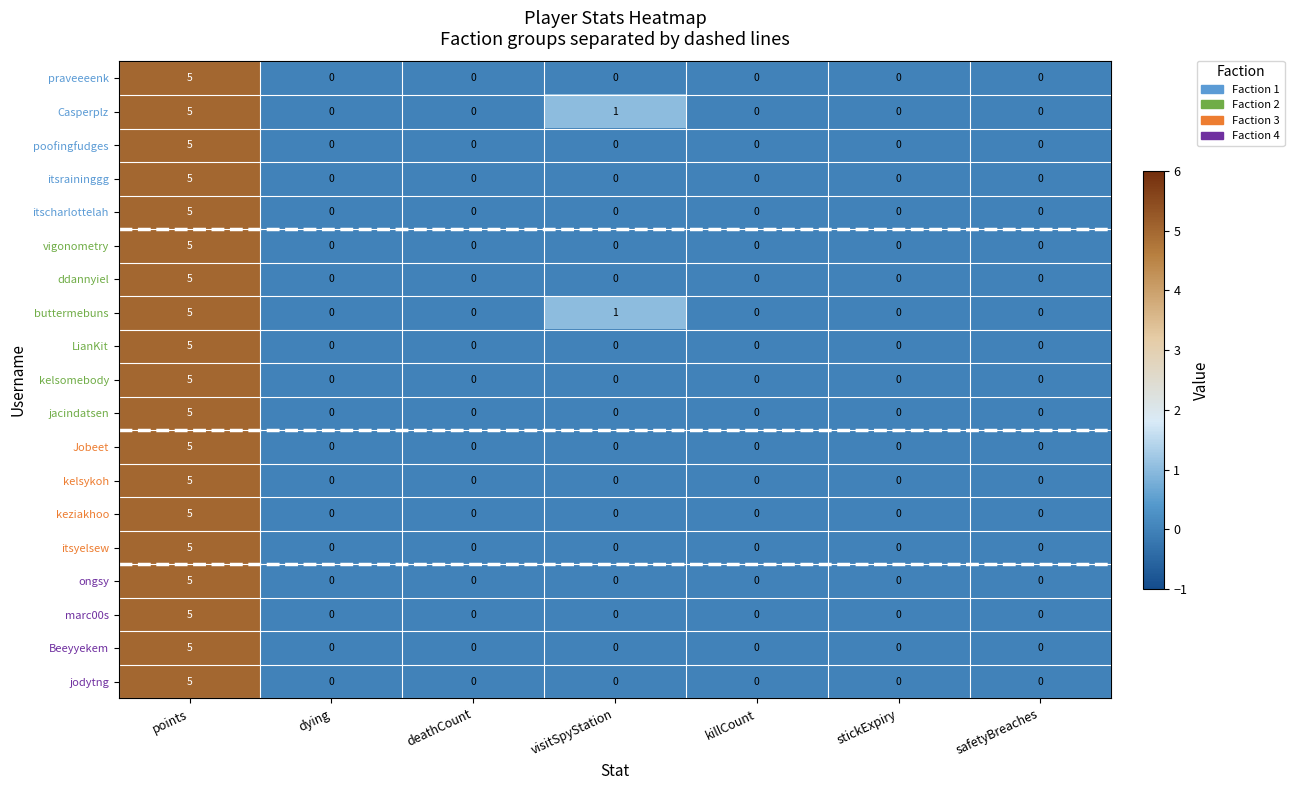

What is the total value across all series at visitSpyStation?

2